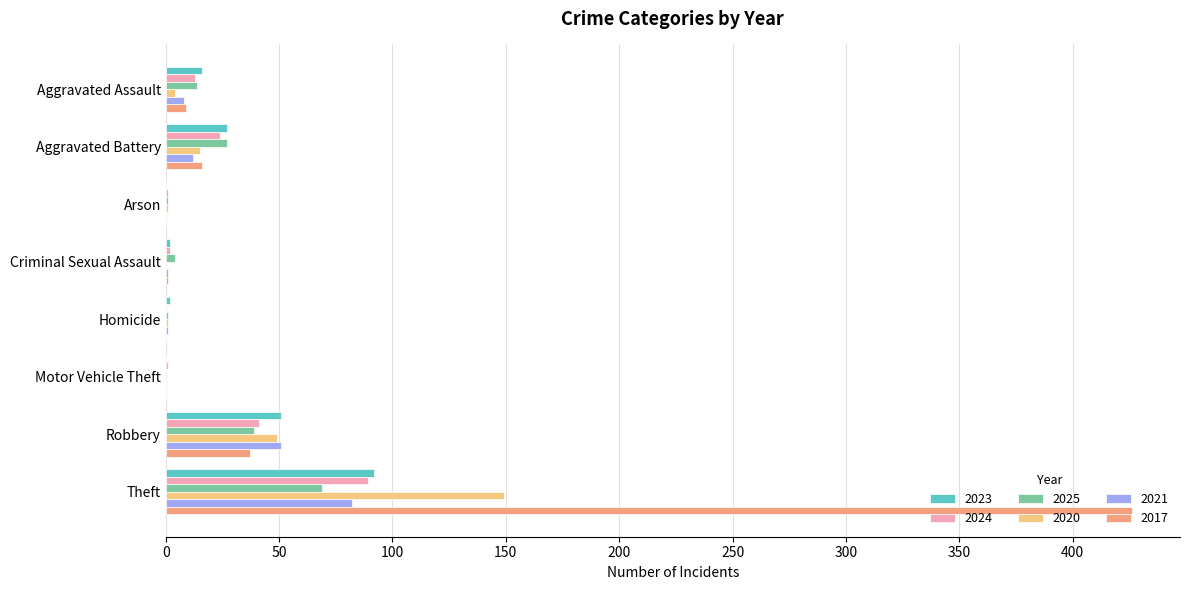

Which category has the highest value in the 2023 series?

Theft